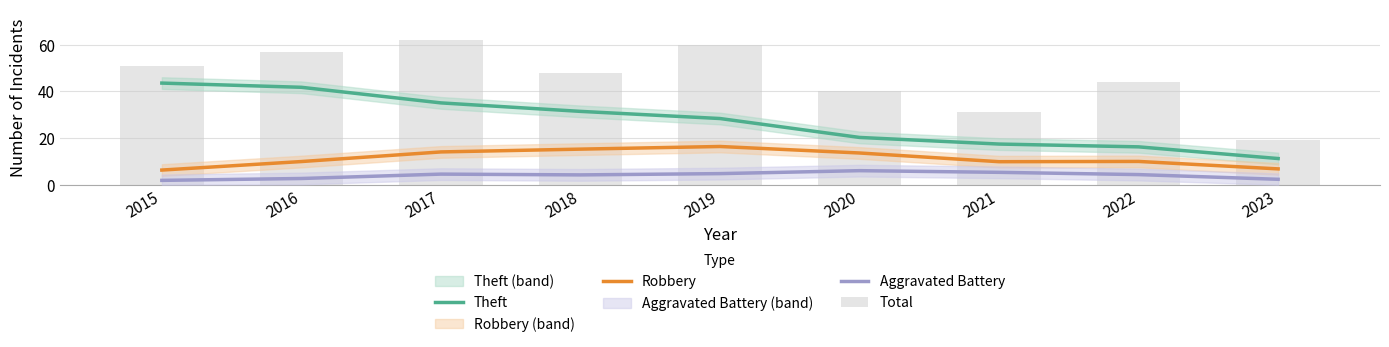

True or false: Theft has a value of 6.3 at 2021.

False